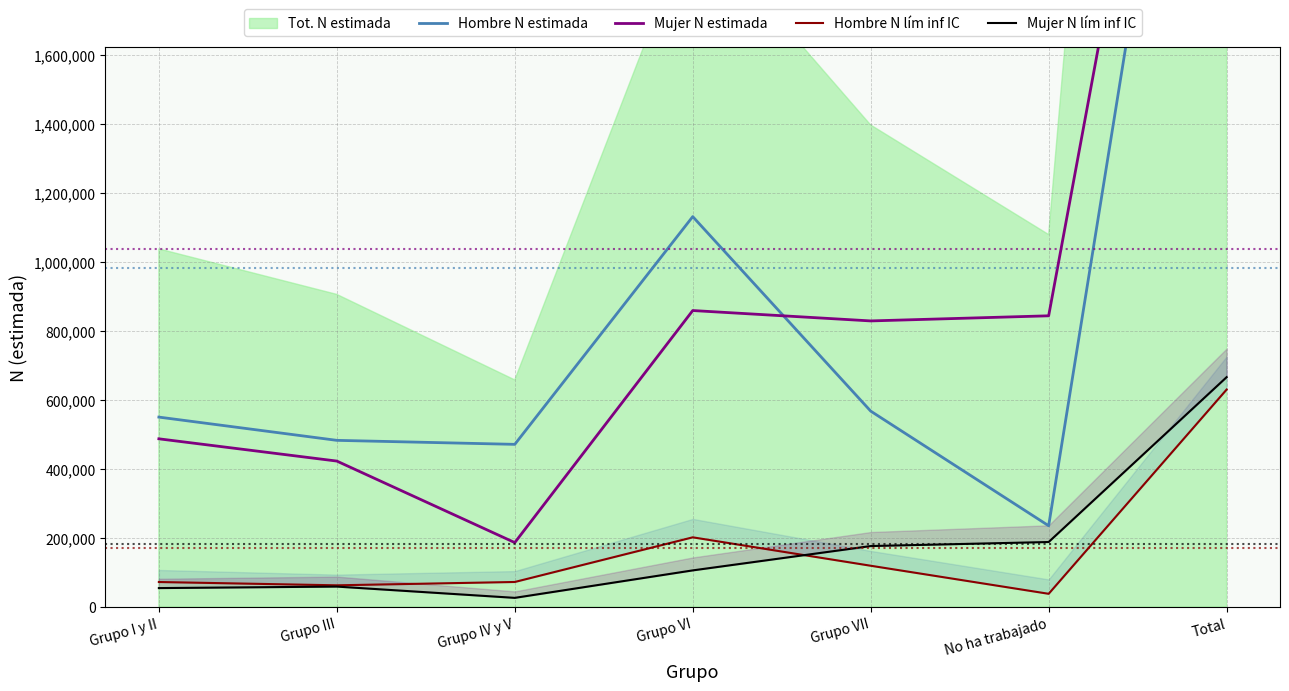

What position from the right is Grupo III?

6